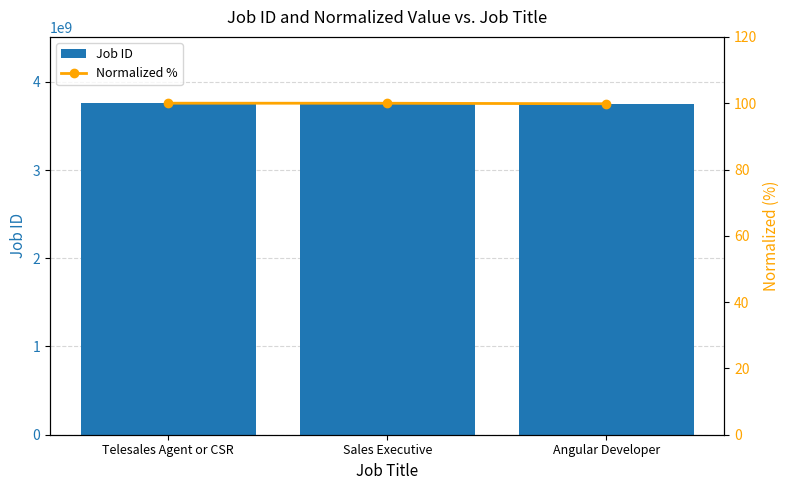

What is the minimum value for Job ID?

3751461639